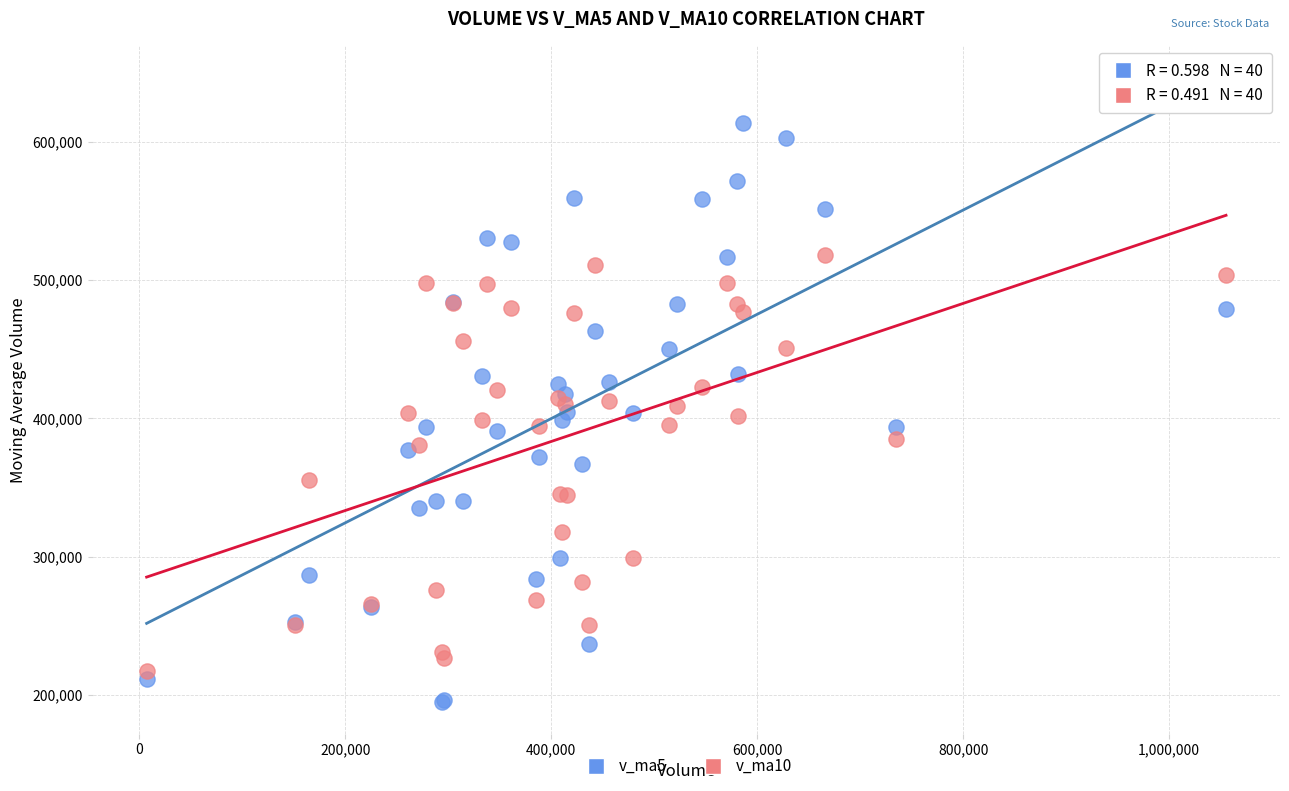

Which series contains the highest Y value?

v_ma5